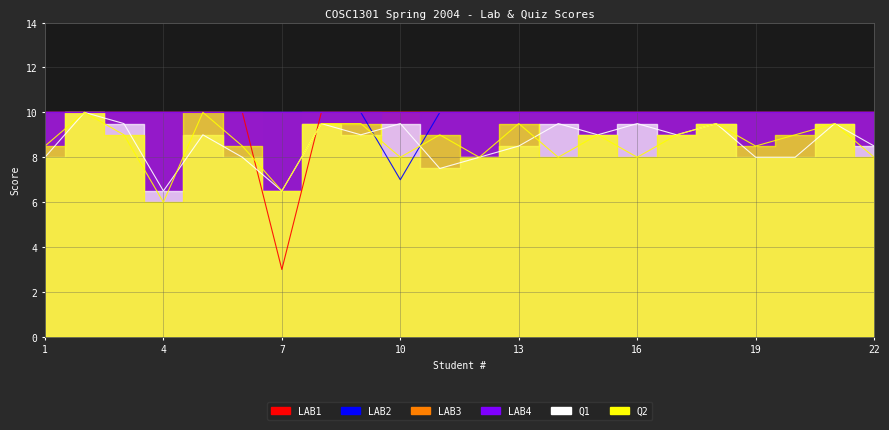

Is it true that Q2 equals 14.9 at 8?

False